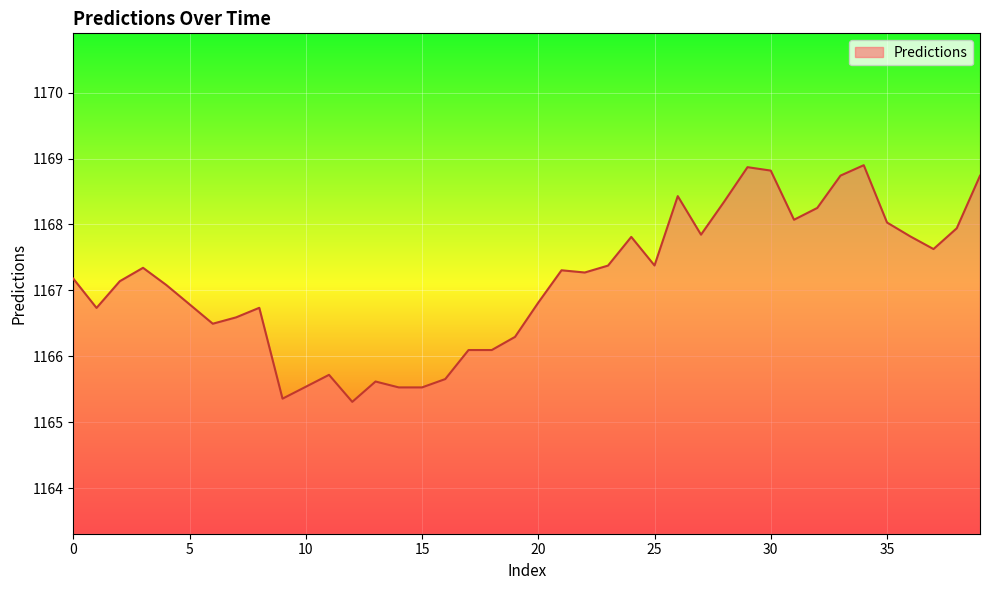

What is the difference between the maximum and minimum values?

3.6